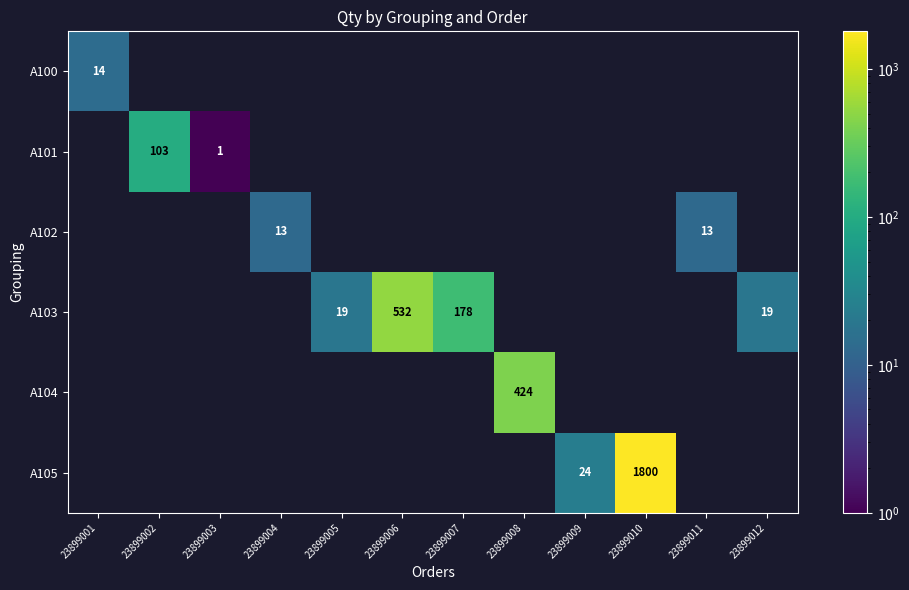

Which series changed the most between 23899007 and 23899012?

A103